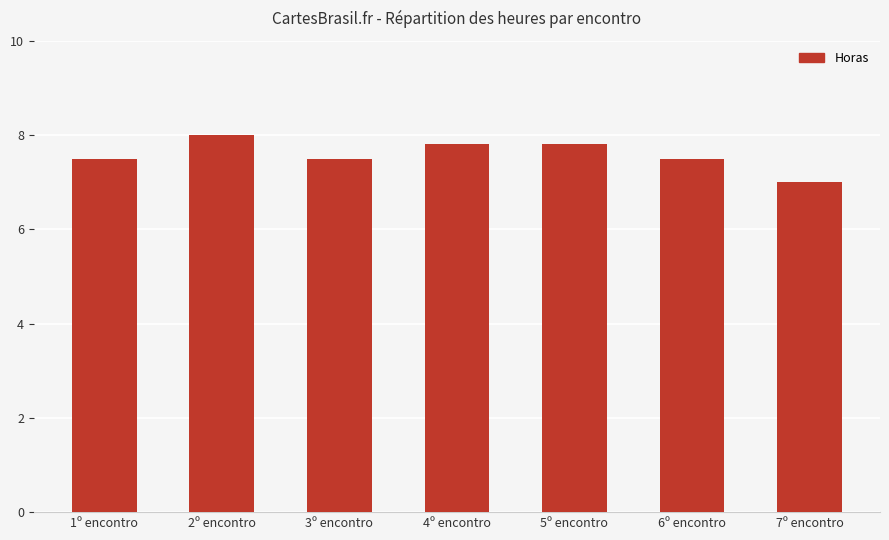

The chart shows a value of 7.8 at 5º encontro. True or false?

True